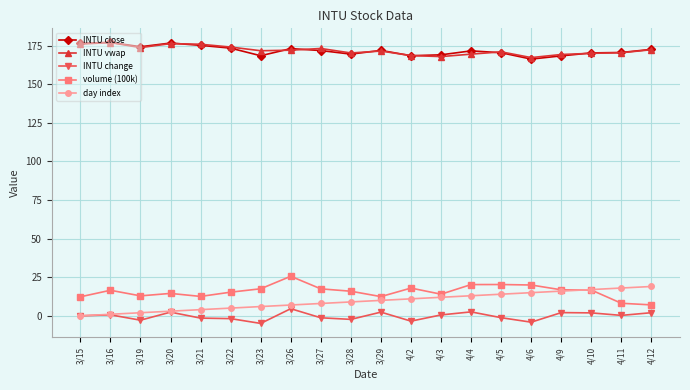

What is the spread (max minus min) of values at 4/9?

167.1